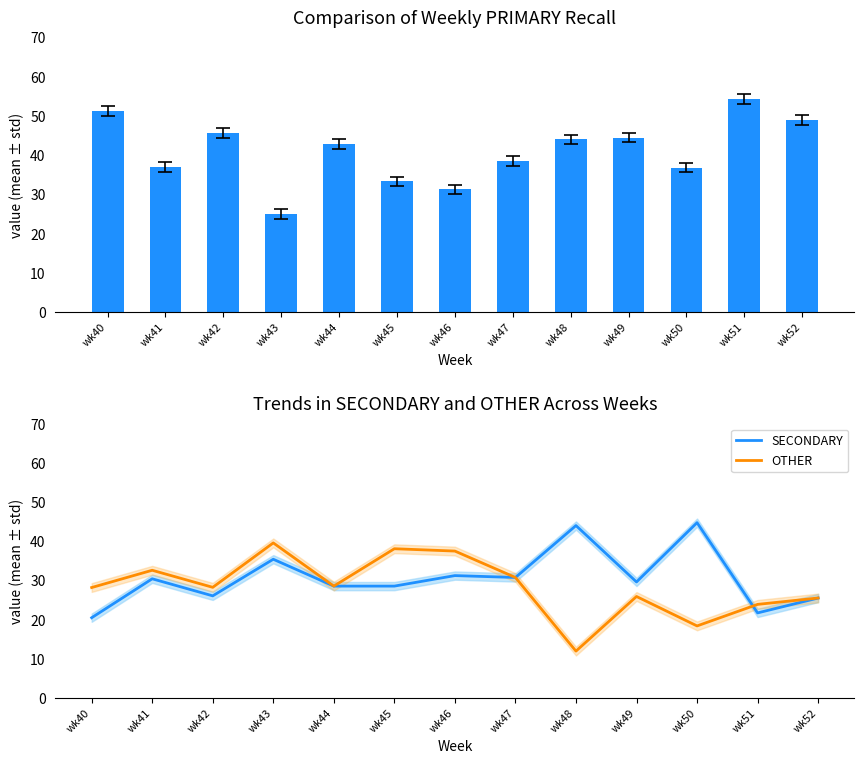

What is the smallest value displayed?

12.0